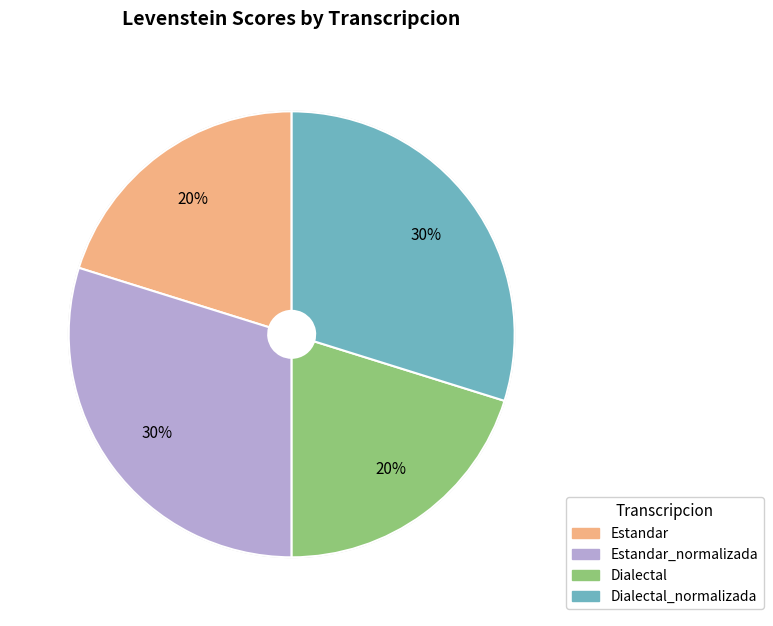

To the nearest percent, what is the difference between the largest and smallest slice percentages?

10%